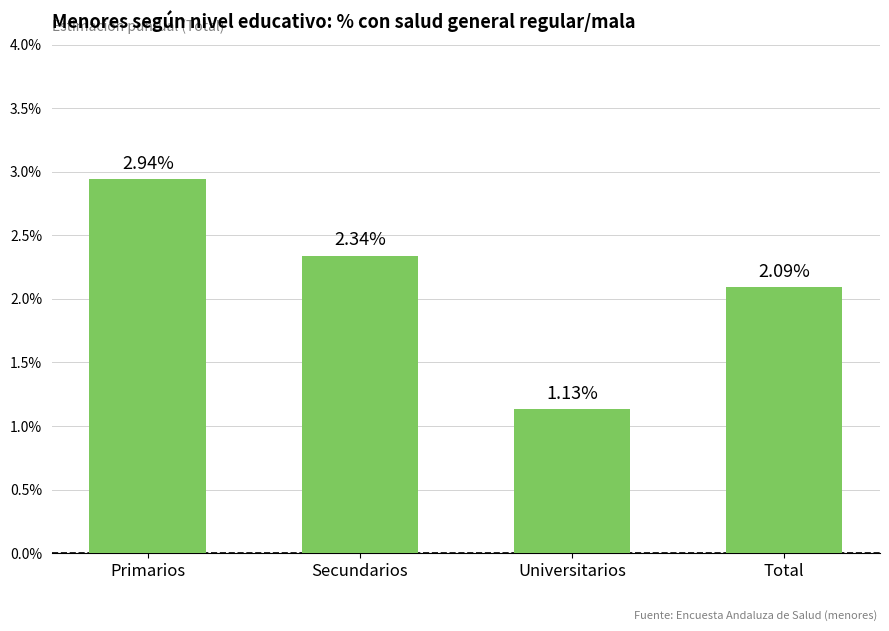

How many bars are there in total?

4